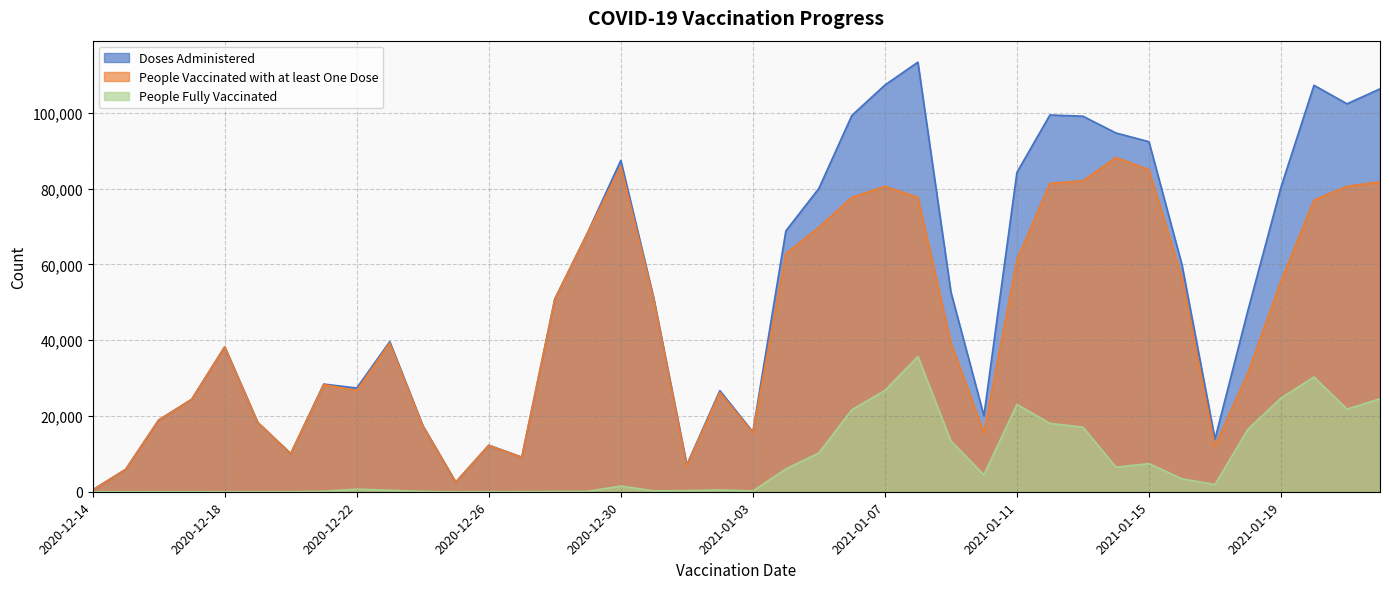

What is the sum of all People Vaccinated with at least One Dose values?

1772026